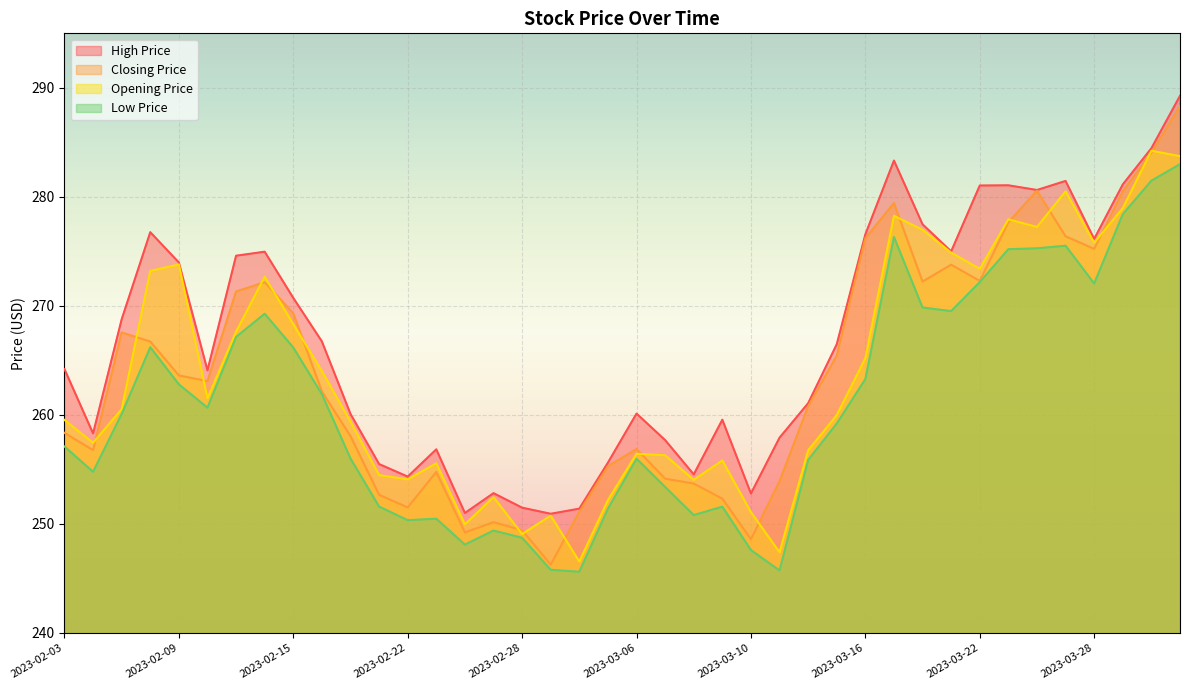

Which series changed the most between 2023-02-08 and 2023-03-23?

trading_closing_price